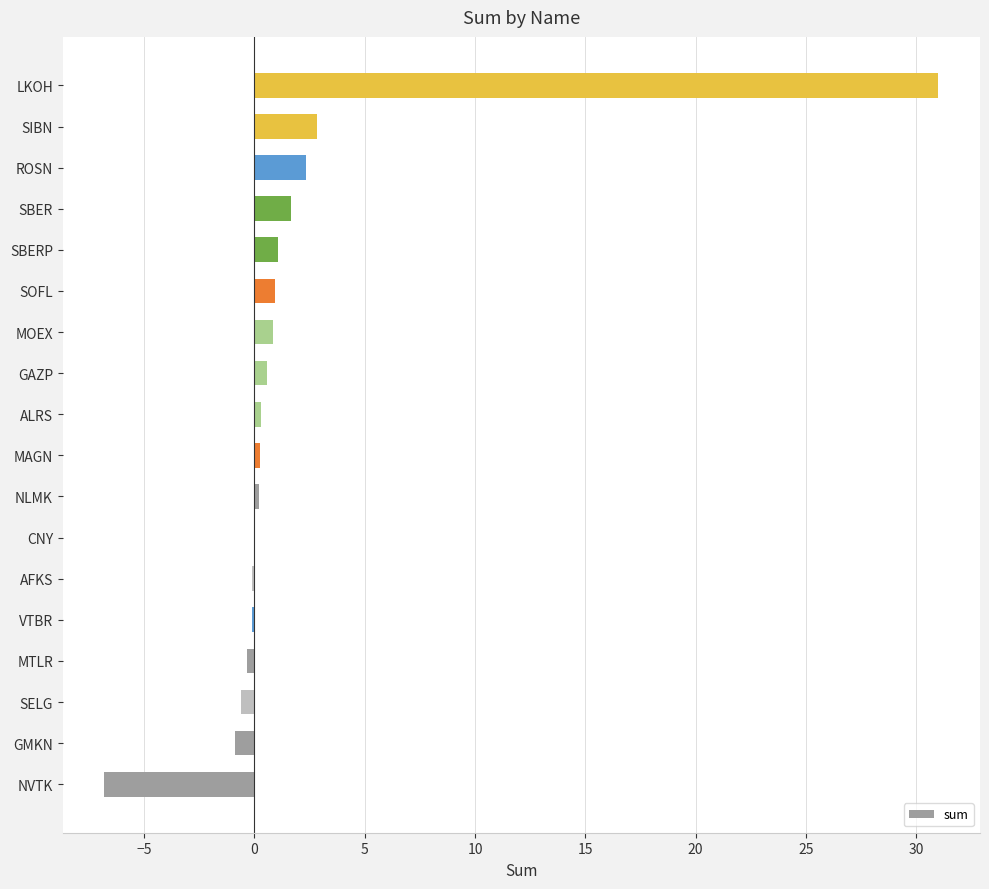

What is the maximum value shown in the chart?

31.0